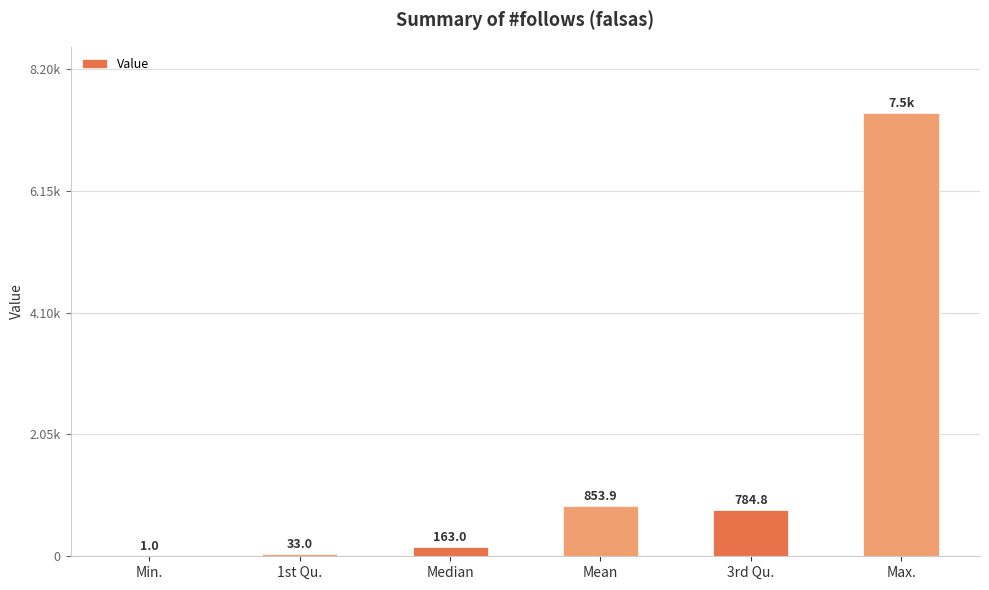

What is the value of the 4th bar from the left?

853.9